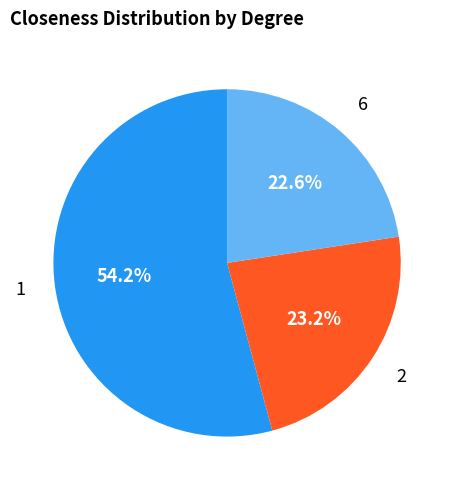

What percentage is the 2 slice, to the nearest percent?

23%